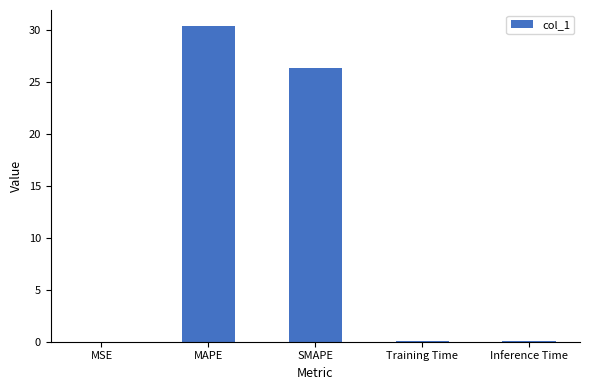

What is the sum of all values?

57.0